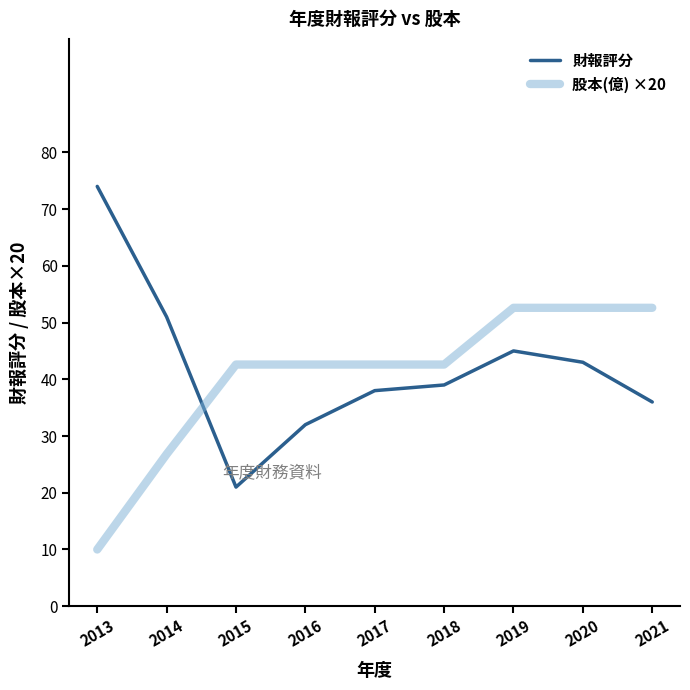

Where is the first local maximum for 財報評分?

2019